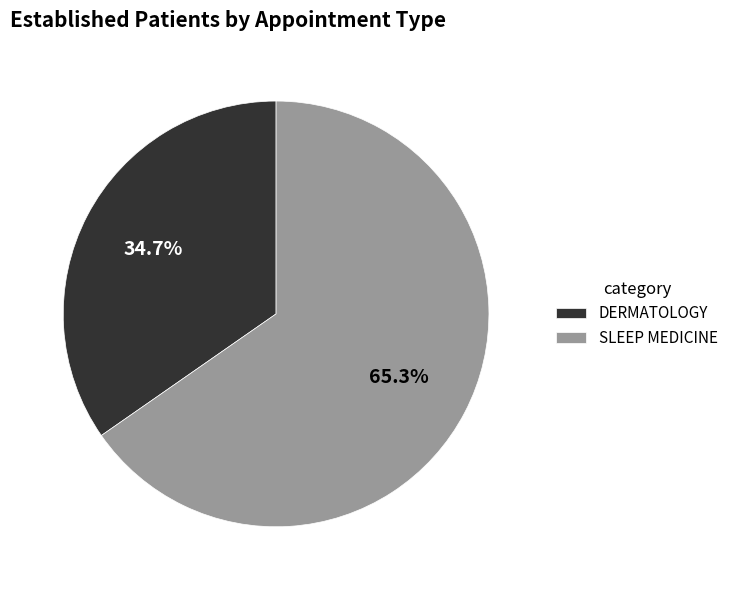

The SLEEP MEDICINE slice represents 72% of the pie. True or false?

False